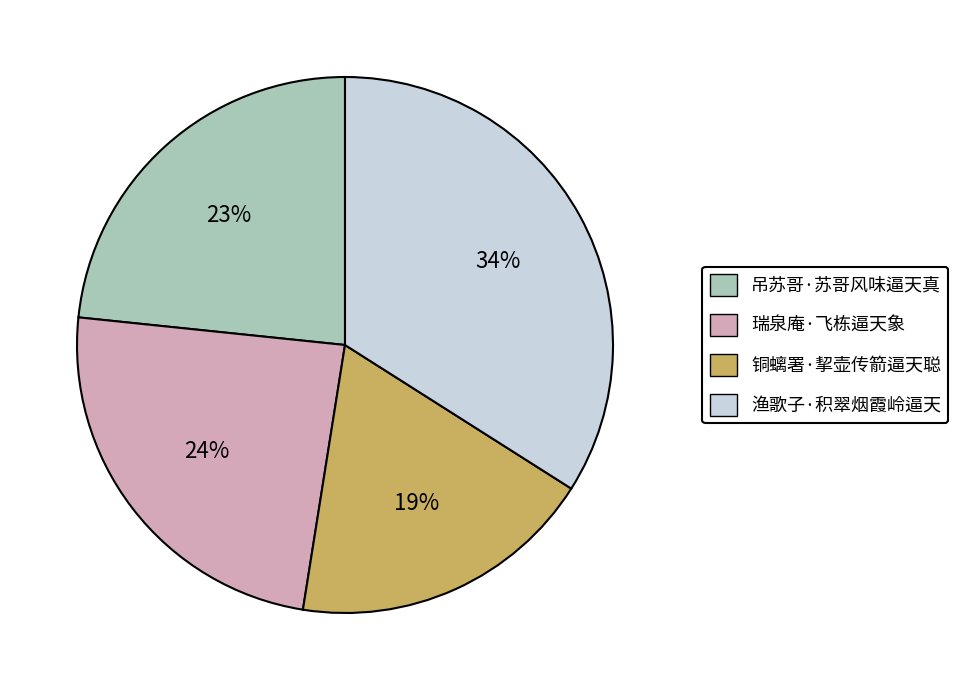

Count the number of slices in the pie.

4